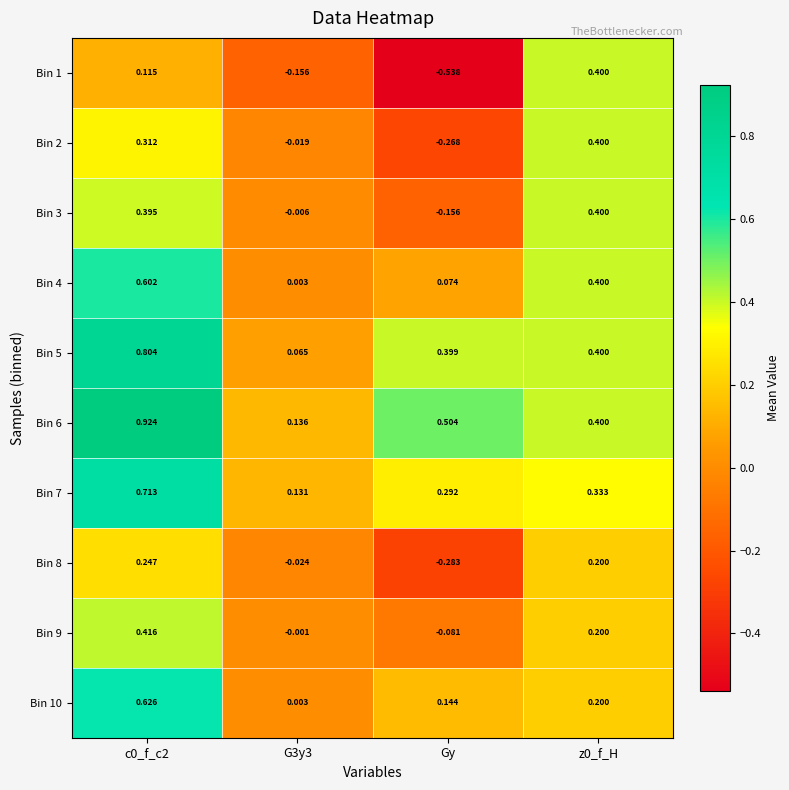

Is the value of Bin 2 at z0_f_H greater than the value of Bin 6 at c0_f_c2?

No